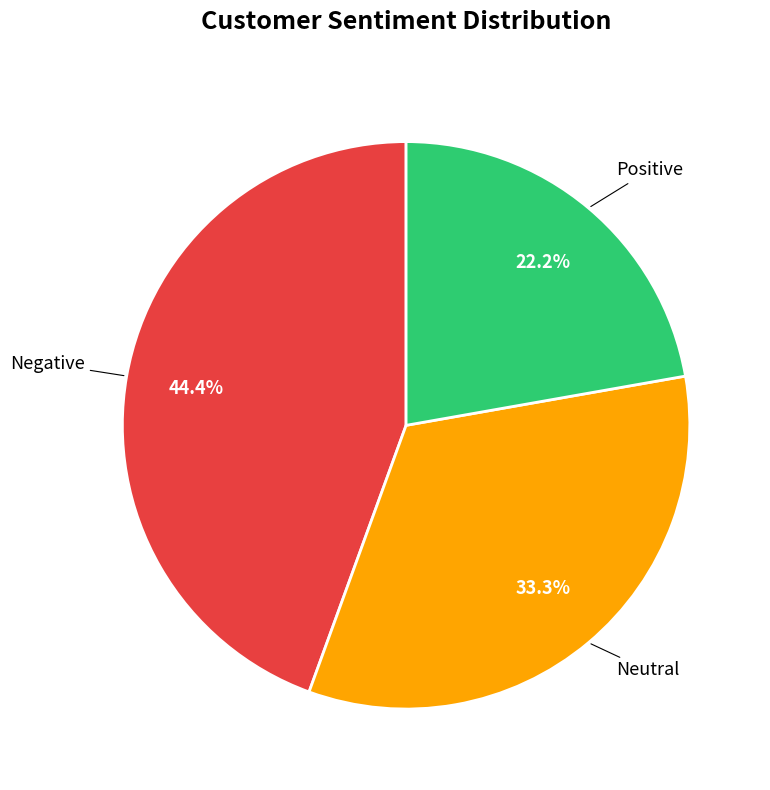

To the nearest percent, what is the combined percentage of Neutral and Negative?

78%